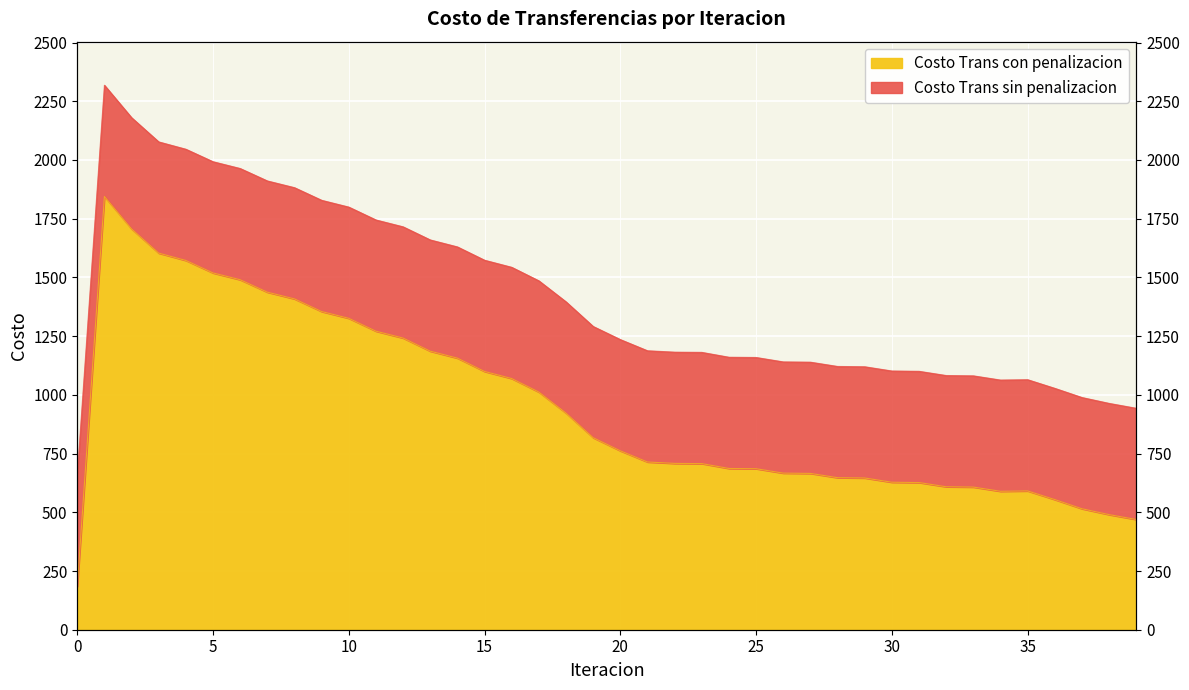

Which series has the largest total across all categories?

Costo Trans sin penalizacion